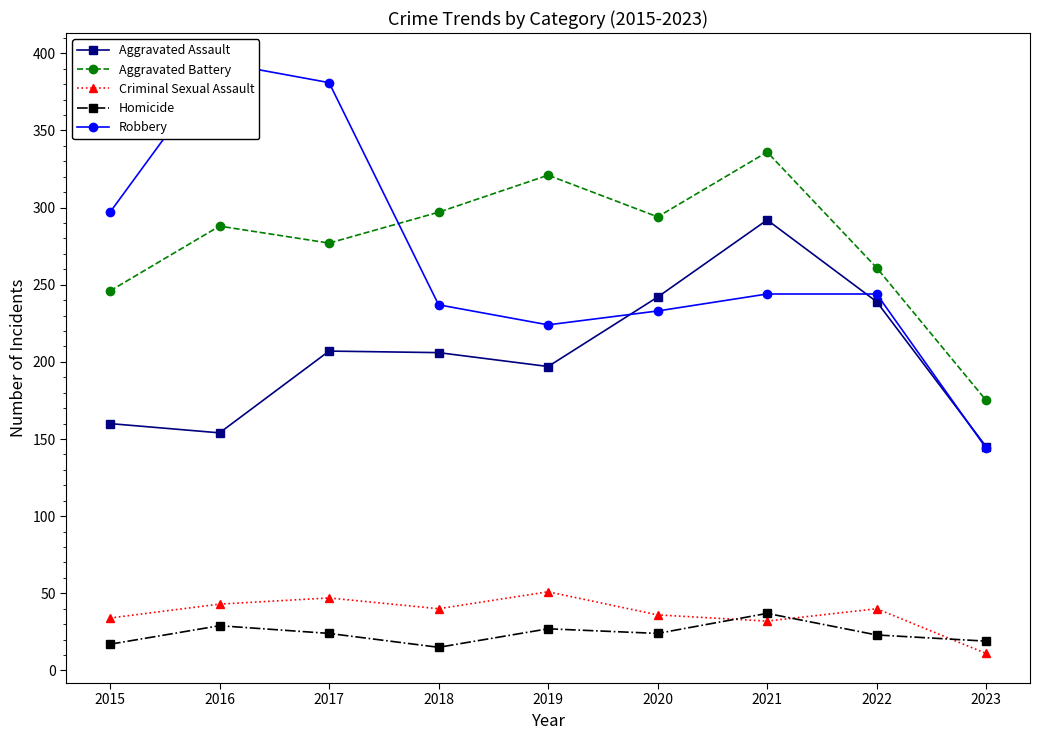

The value of Aggravated Assault at 2015 is 160. True or false?

True